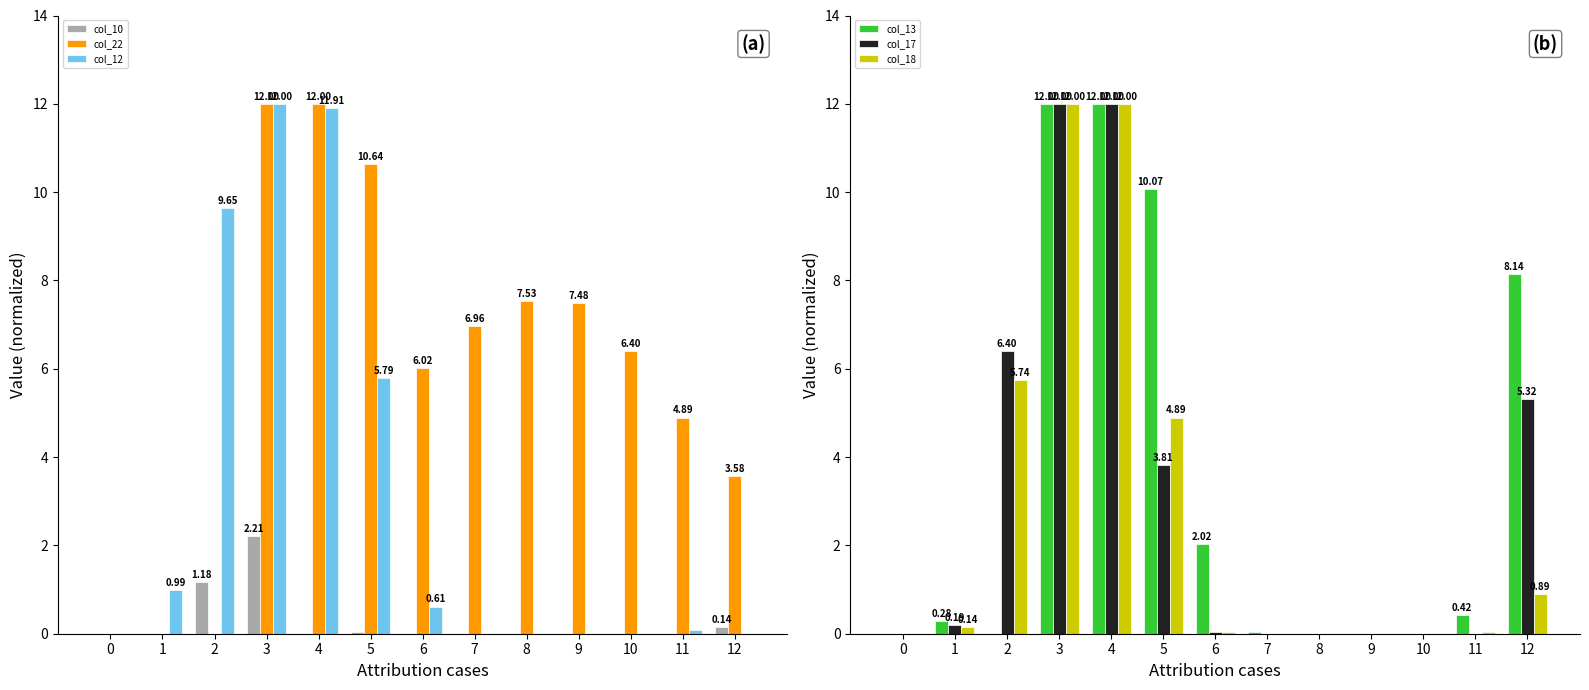

What is the value of the col_22 bar at the 7th from the left?

6.0